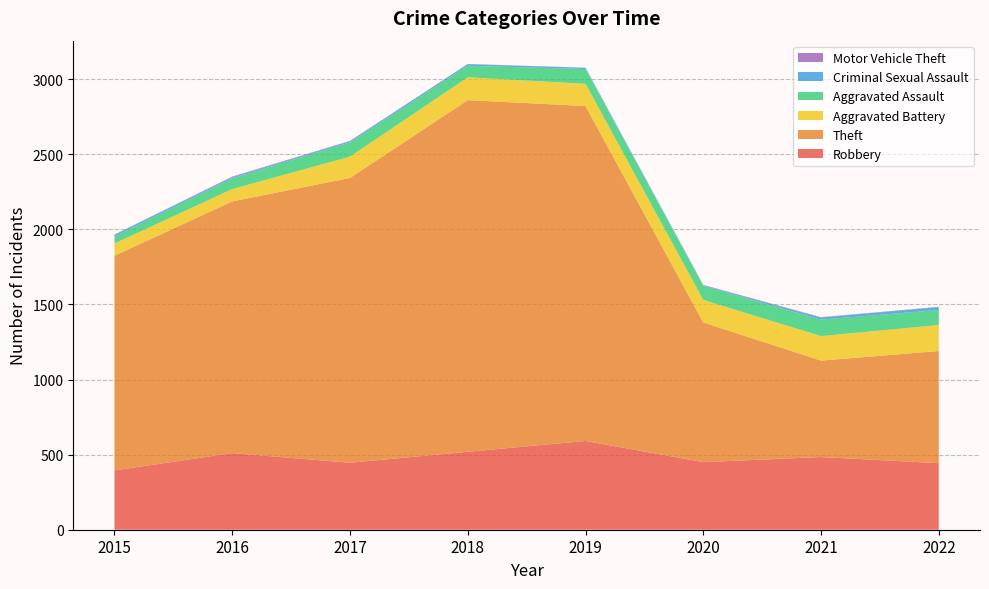

Reading left to right, what are all the values shown in this chart?

Robbery: 2015=395	2016=510	2017=446	2018=519	2019=591	2020=450	2021=484	2022=443
Theft: 2015=1429	2016=1676	2017=1896	2018=2341	2019=2230	2020=930	2021=642	2022=747
Aggravated Battery: 2015=82	2016=82	2017=142	2018=152	2019=148	2020=150	2021=163	2022=173
Aggravated Assault: 2015=46	2016=71	2017=95	2018=77	2019=98	2020=94	2021=110	2022=100
Criminal Sexual Assault: 2015=12	2016=8	2017=8	2018=11	2019=8	2020=3	2021=14	2022=19
Motor Vehicle Theft: 2015=1	2016=4	2017=2	2018=1	2019=1	2020=3	2021=2	2022=2